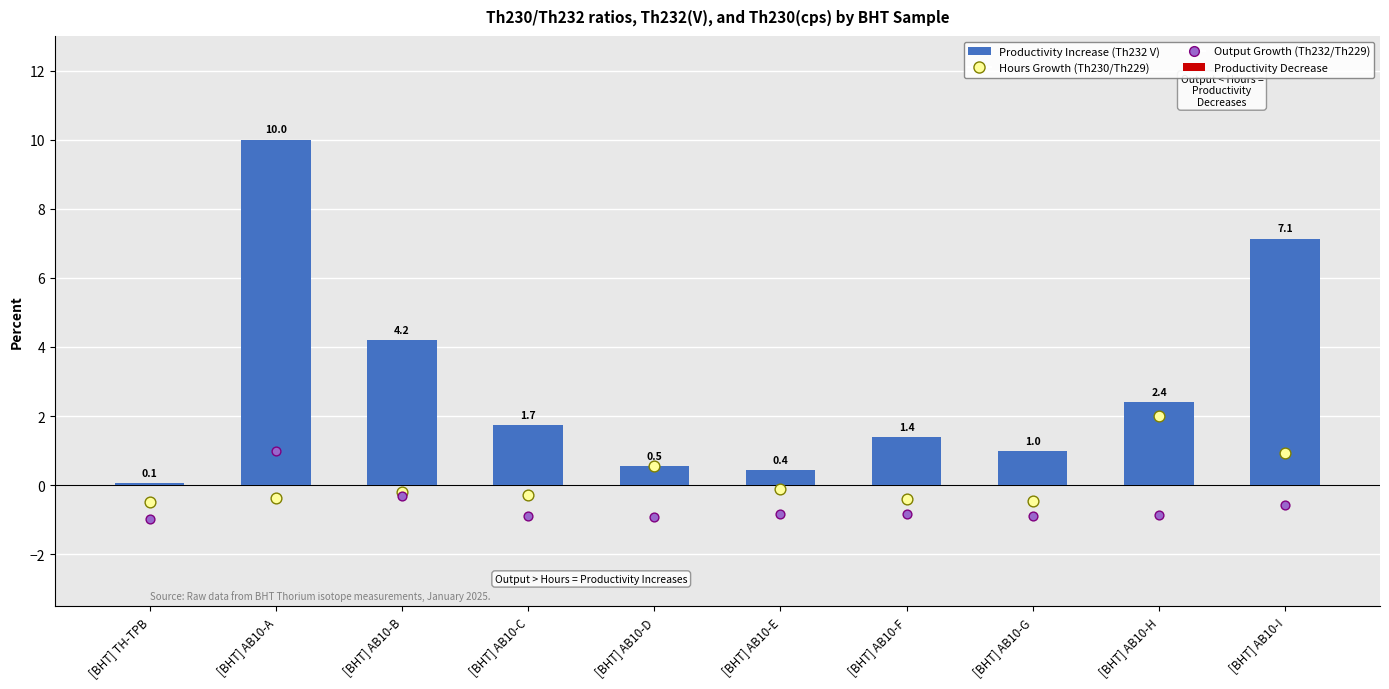

Which series has the largest total across all categories?

Productivity Increase